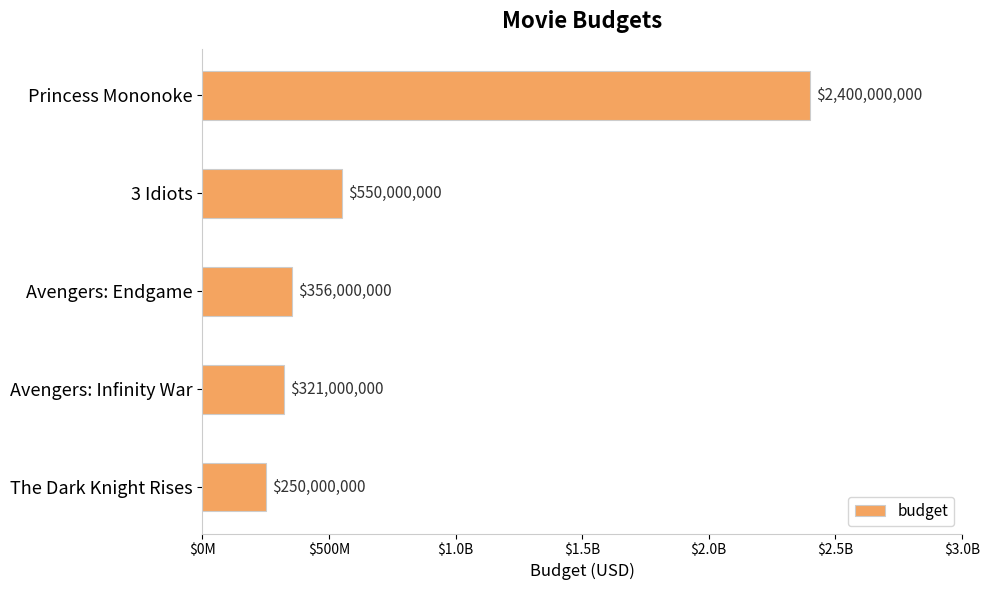

Does the chart contain any negative values?

No